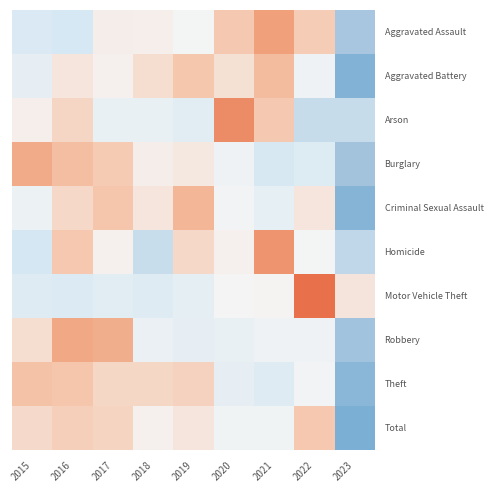

Reading left to right, transcribe all the data shown in this chart.

Aggravated Assault: 2015=-0.8	2016=-0.9	2017=0.1	2018=0.1	2019=-0.1	2020=0.8	2021=1.7	2022=0.7	2023=-1.9
Aggravated Battery: 2015=-0.4	2016=0.3	2017=0.1	2018=0.4	2019=0.8	2020=0.4	2021=1.1	2022=-0.2	2023=-2.5
Arson: 2015=0.1	2016=0.6	2017=-0.3	2018=-0.3	2019=-0.5	2020=2.1	2021=0.8	2022=-1.2	2023=-1.2
Burglary: 2015=1.5	2016=1.0	2017=0.8	2018=0.1	2019=0.2	2020=-0.2	2021=-0.9	2022=-0.7	2023=-2.0
Criminal Sexual Assault: 2015=-0.2	2016=0.5	2017=0.9	2018=0.3	2019=1.2	2020=-0.1	2021=-0.4	2022=0.3	2023=-2.5
Homicide: 2015=-0.9	2016=0.8	2017=0.1	2018=-1.2	2019=0.5	2020=0.1	2021=2.0	2022=-0.0	2023=-1.4
Motor Vehicle Theft: 2015=-0.7	2016=-0.7	2017=-0.6	2018=-0.6	2019=-0.4	2020=0.0	2021=0.0	2022=2.7	2023=0.3
Robbery: 2015=0.4	2016=1.6	2017=1.4	2018=-0.3	2019=-0.4	2020=-0.3	2021=-0.2	2022=-0.2	2023=-2.0
Theft: 2015=1.0	2016=0.9	2017=0.5	2018=0.5	2019=0.6	2020=-0.4	2021=-0.7	2022=-0.1	2023=-2.4
Total: 2015=0.5	2016=0.7	2017=0.6	2018=0.1	2019=0.3	2020=-0.1	2021=-0.1	2022=0.8	2023=-2.7